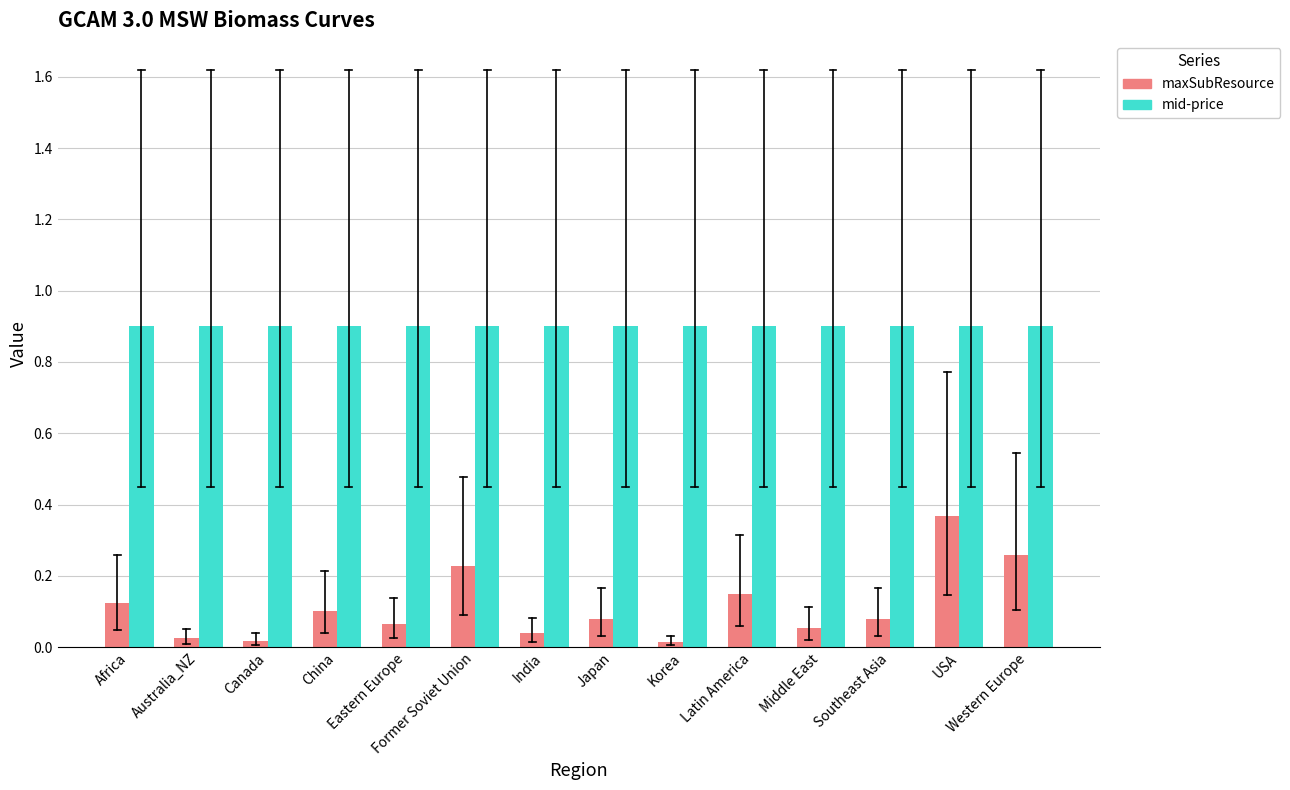

The value of maxSubResource at China is 0.1. True or false?

True